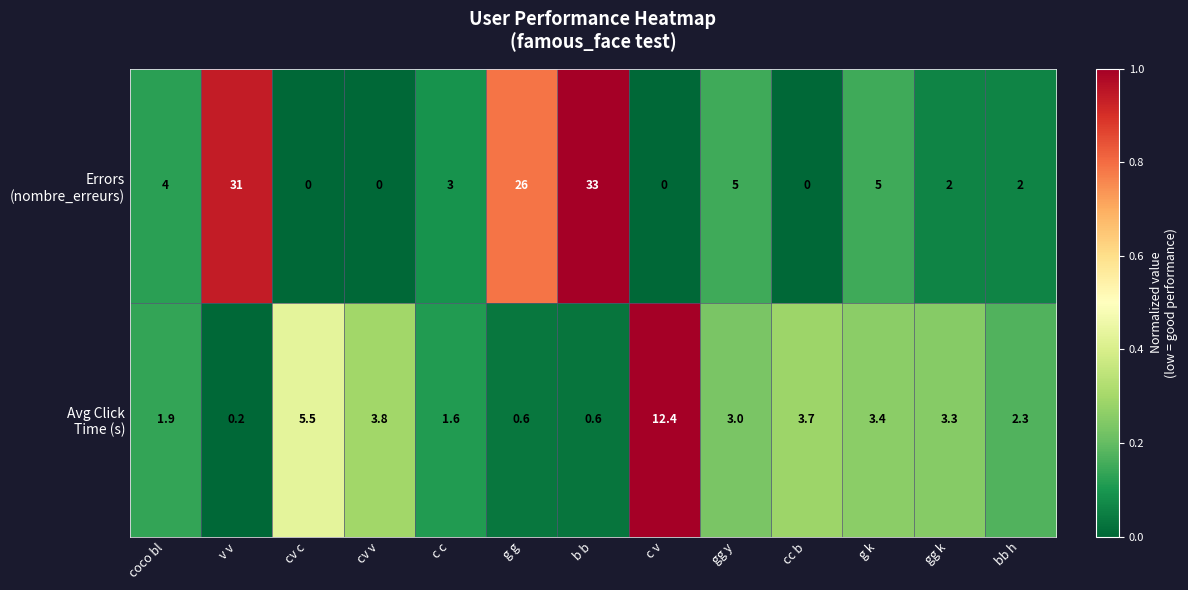

How many series are shown in this chart?

2